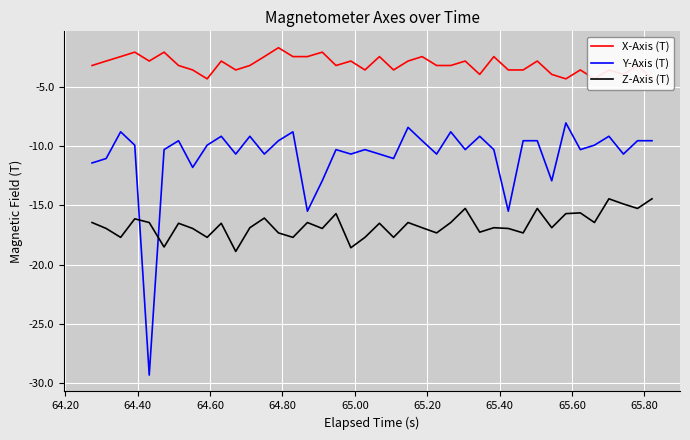

What is the highest value of the Z-Axis (T) series?

-14.5